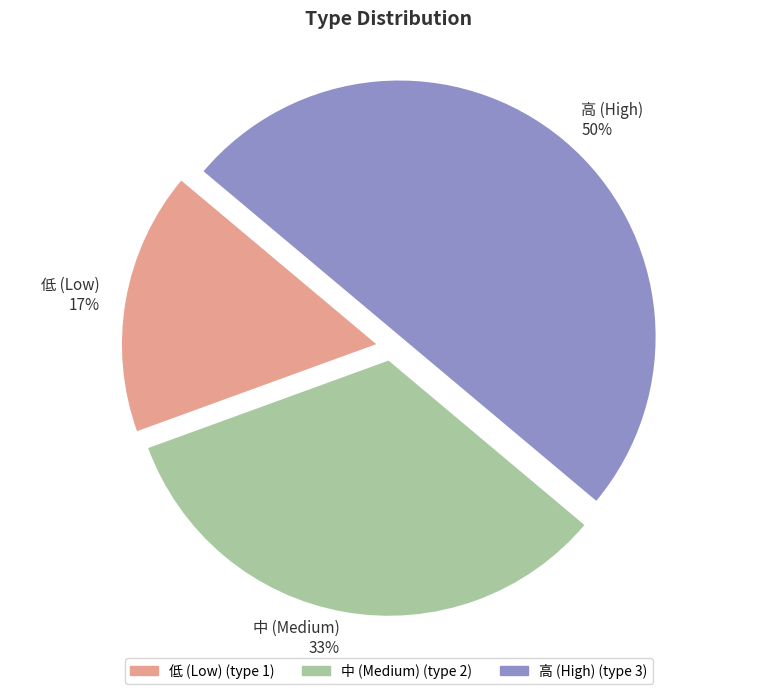

Is the sum of 高 (High) and 中 (Medium) greater than half?

Yes